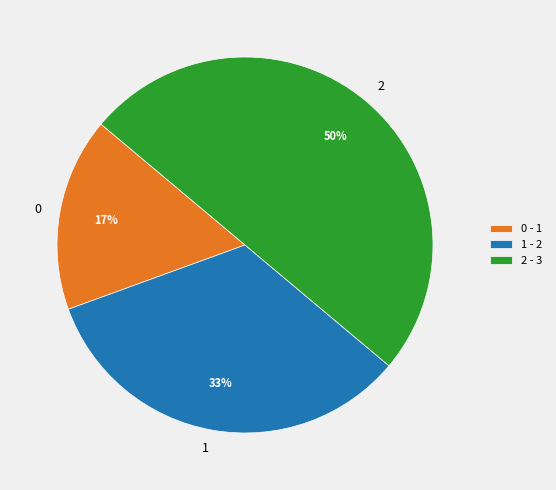

How many segments does this pie chart have?

3